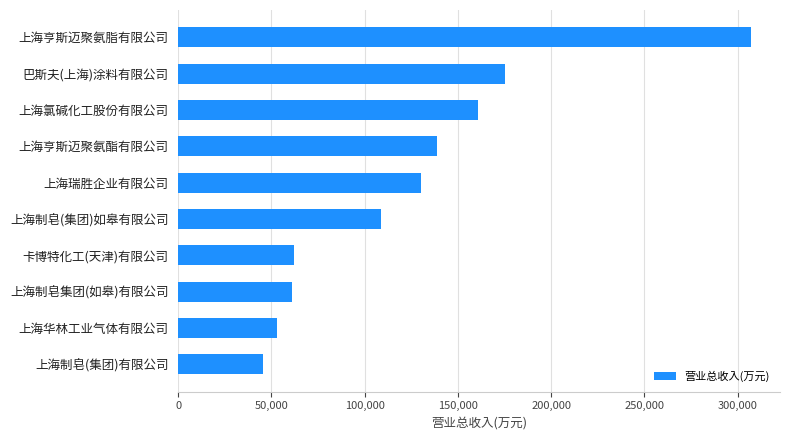

Which has a higher value, 上海制皂(集团)有限公司 or 上海氯碱化工股份有限公司?

上海氯碱化工股份有限公司